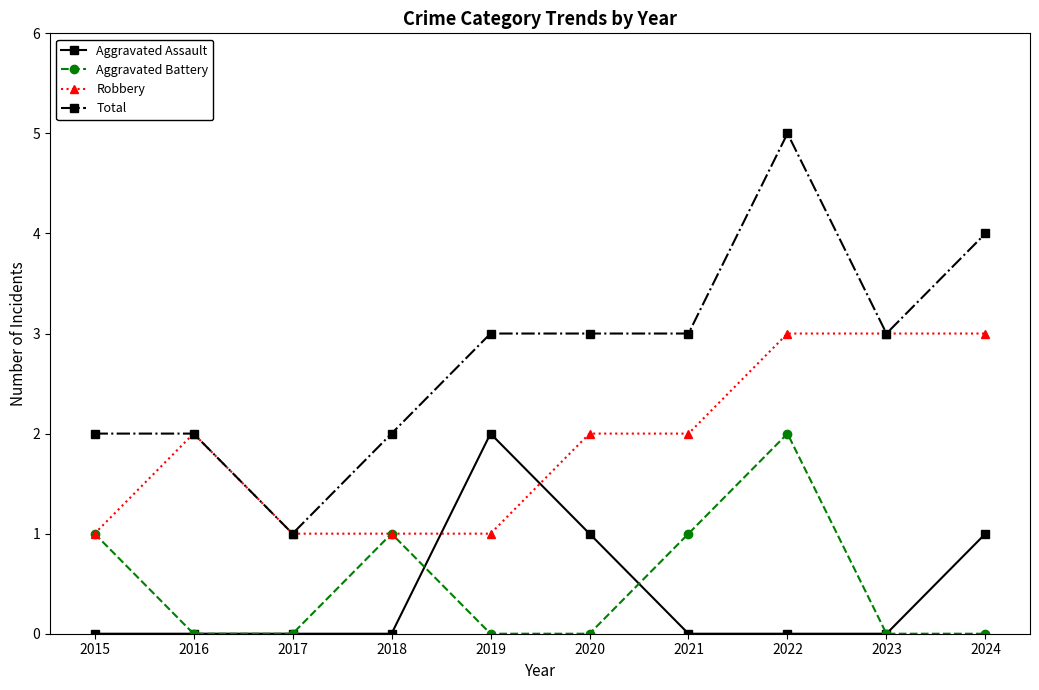

Between 2016 and 2019, which series saw the biggest shift?

Aggravated Assault